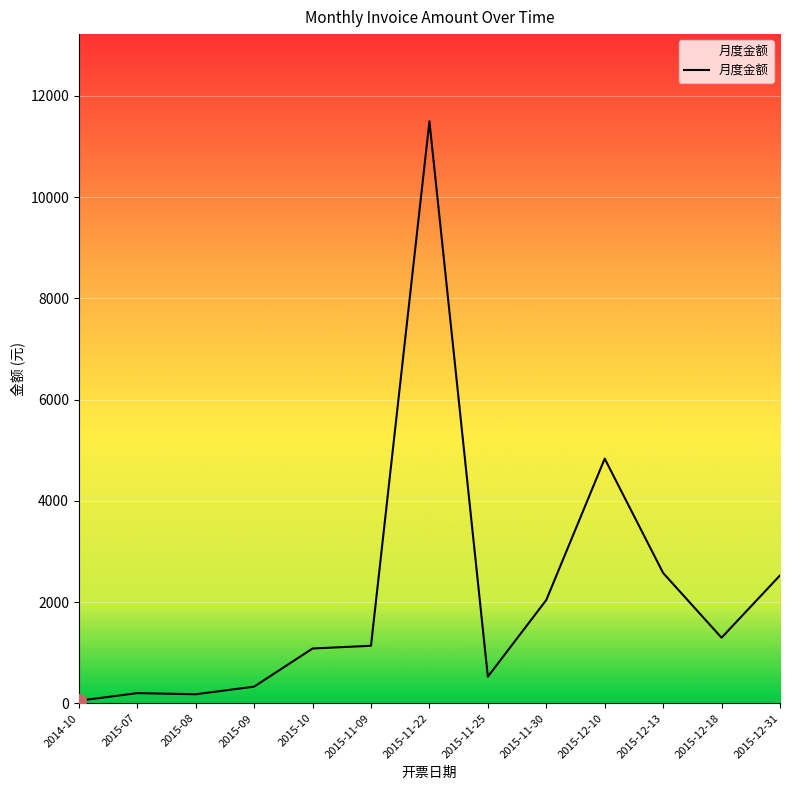

At which category does the chart reach its peak across all series?

2015-11-22